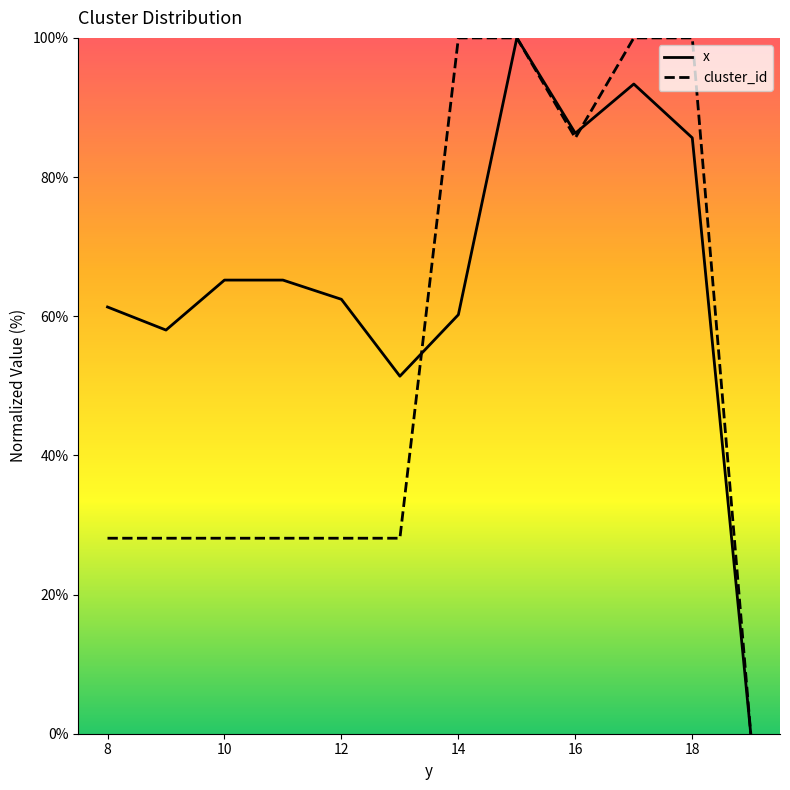

Reading right to left, transcribe all the data shown in this chart.

x: 0.0	85.6	93.4	86.3	100.0	60.2	51.4	62.4	65.2	65.2	58.0	61.3
cluster_id: 0.0	100.0	100.0	85.6	100.0	100.0	28.1	28.1	28.1	28.1	28.1	28.1